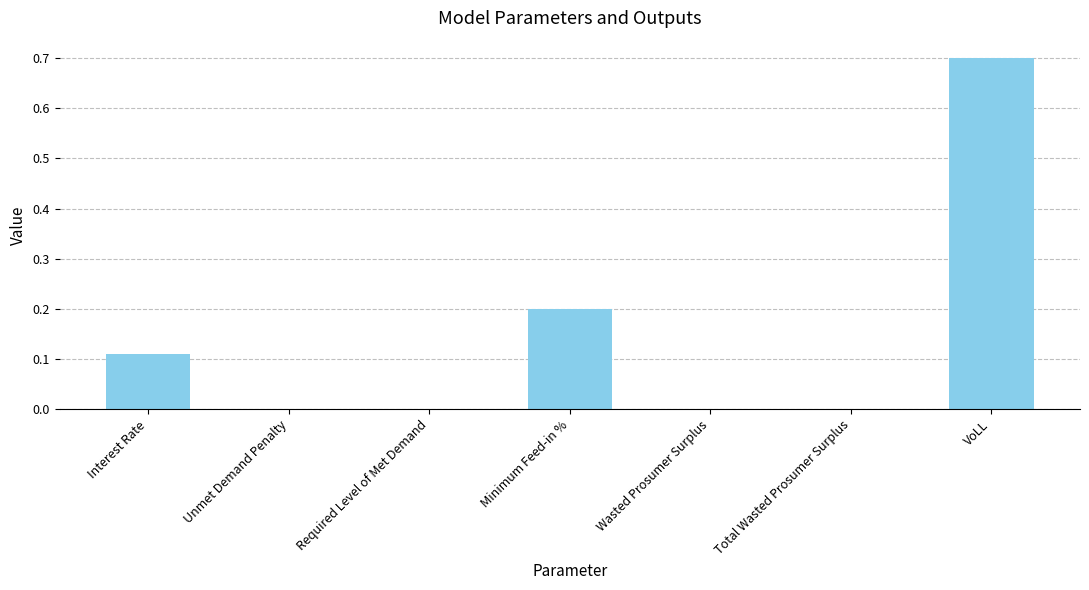

The chart shows a value of 0.4 at Total Wasted Prosumer Surplus. True or false?

False